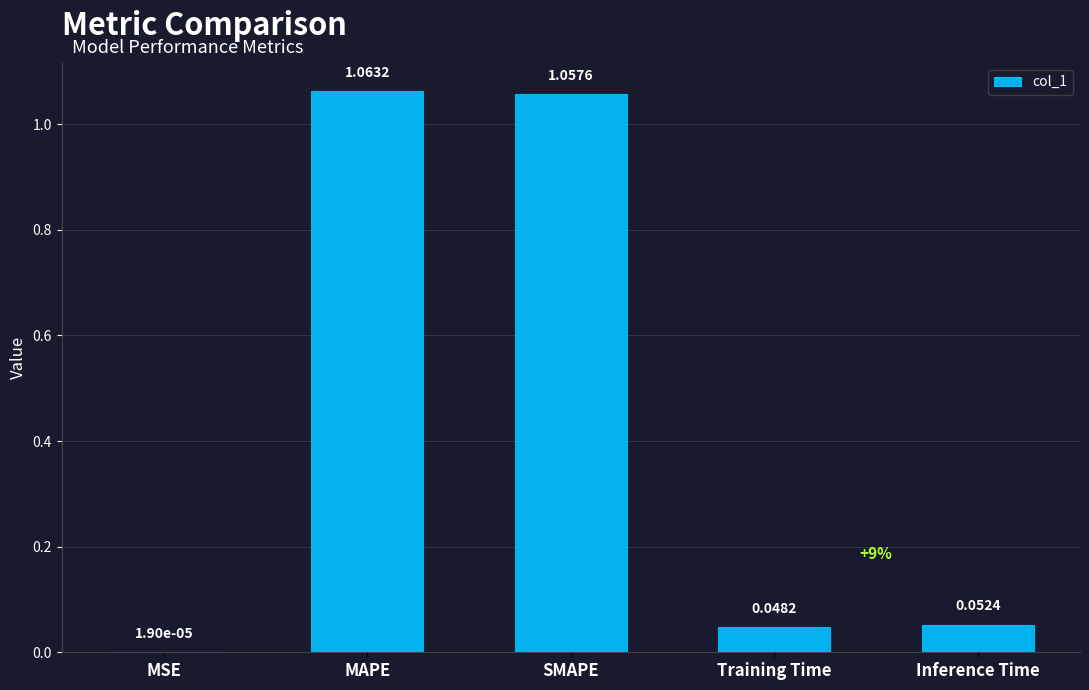

Which label corresponds to the largest value in the chart?

MAPE